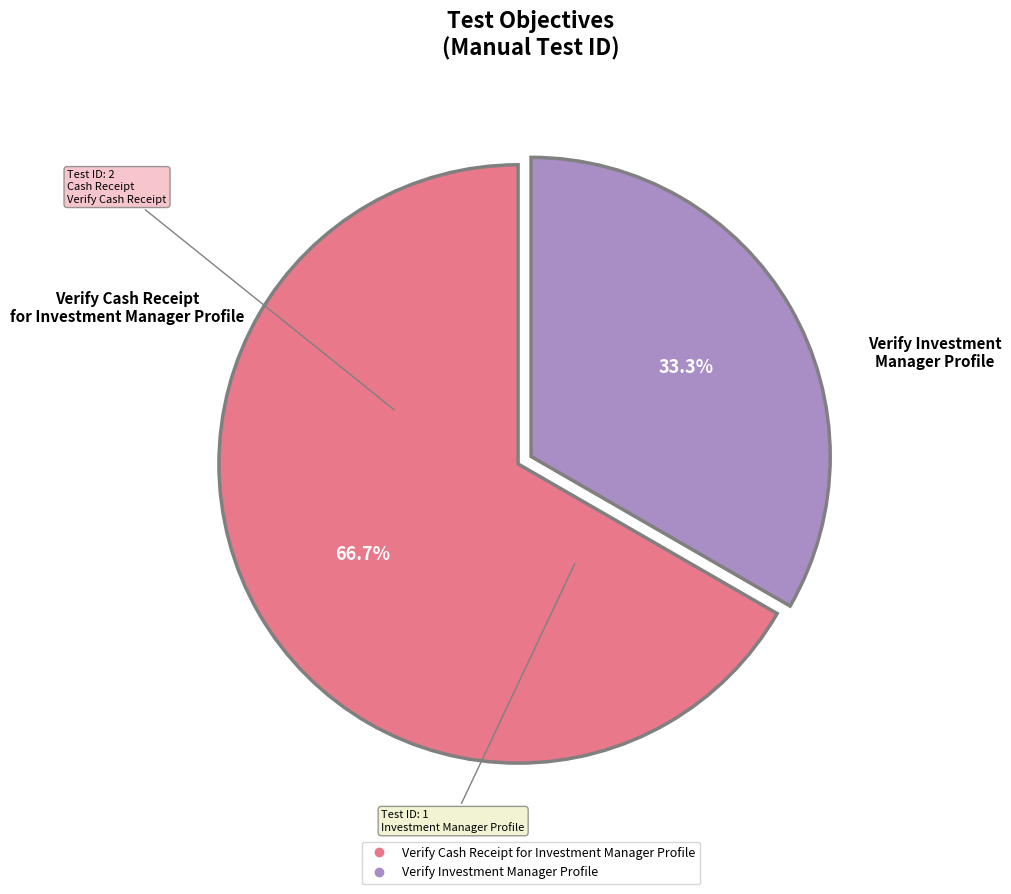

What is the ratio of the value at Verify Cash Receipt for Investment Manager Profile to the value at Verify Investment Manager Profile?

2.0